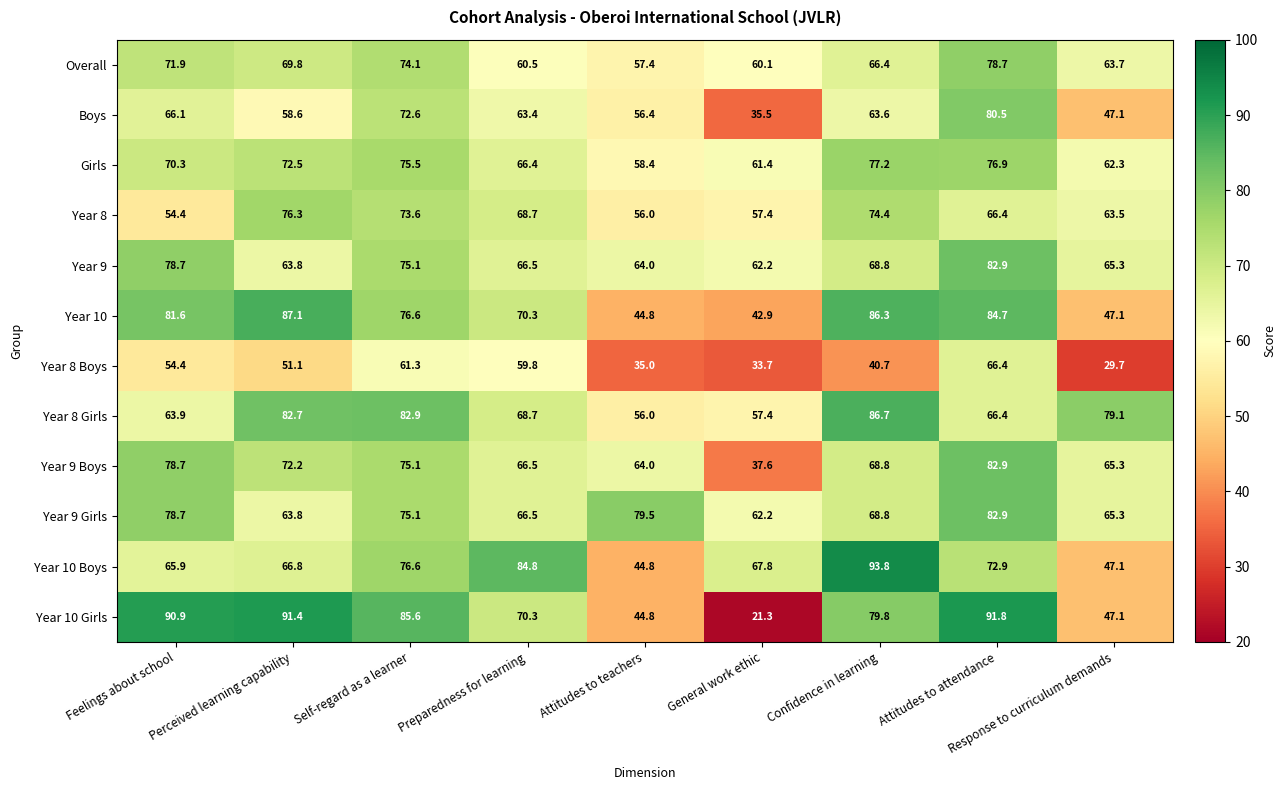

What is the difference between the highest and lowest values at Feelings about school?

36.5